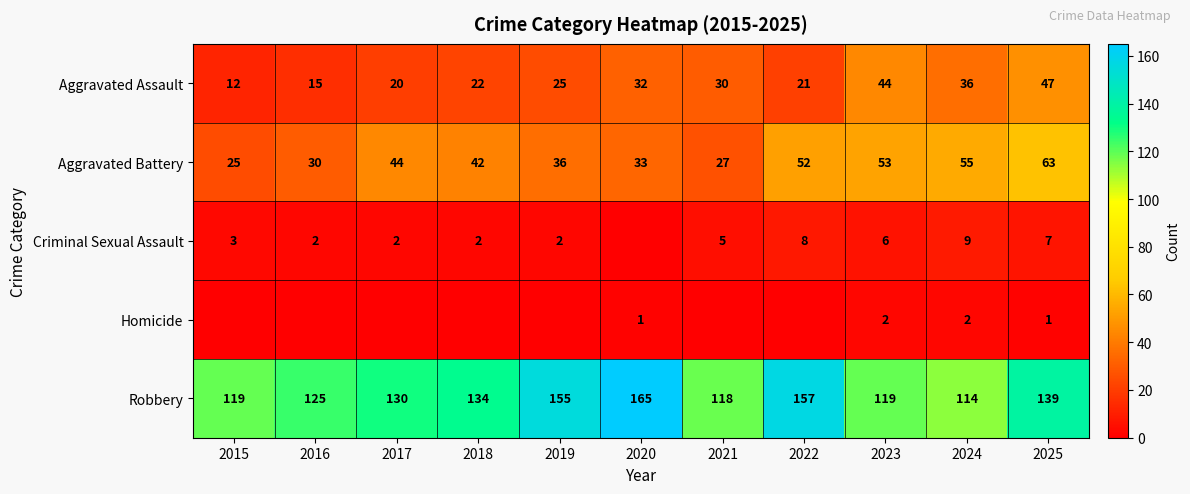

What is the spread (max minus min) of values at 2024?

112